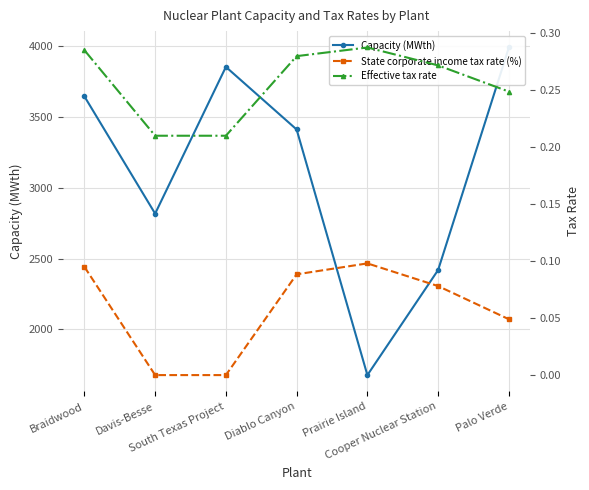

True or false: Effective tax rate has a value of 0.1 at Palo Verde.

False